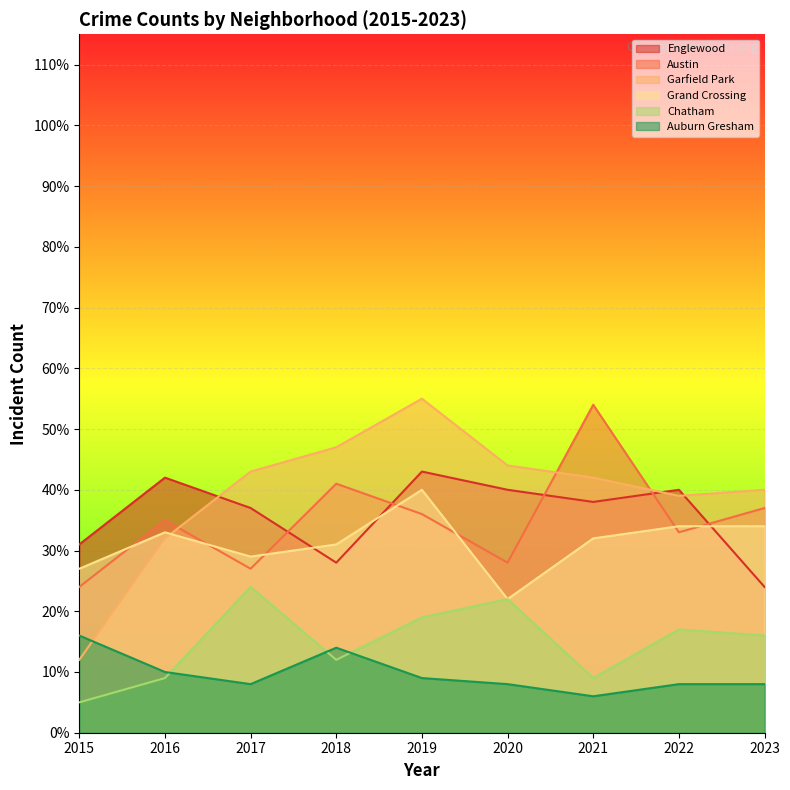

Reading left to right, extract all data points from this chart.

Englewood: 2015=31	2016=42	2017=37	2018=28	2019=43	2020=40	2021=38	2022=40	2023=24
Austin: 2015=24	2016=35	2017=27	2018=41	2019=36	2020=28	2021=54	2022=33	2023=37
Garfield Park: 2015=12	2016=32	2017=43	2018=47	2019=55	2020=44	2021=42	2022=39	2023=40
Grand Crossing: 2015=27	2016=33	2017=29	2018=31	2019=40	2020=22	2021=32	2022=34	2023=34
Chatham: 2015=5	2016=9	2017=24	2018=12	2019=19	2020=22	2021=9	2022=17	2023=16
Auburn Gresham: 2015=16	2016=10	2017=8	2018=14	2019=9	2020=8	2021=6	2022=8	2023=8